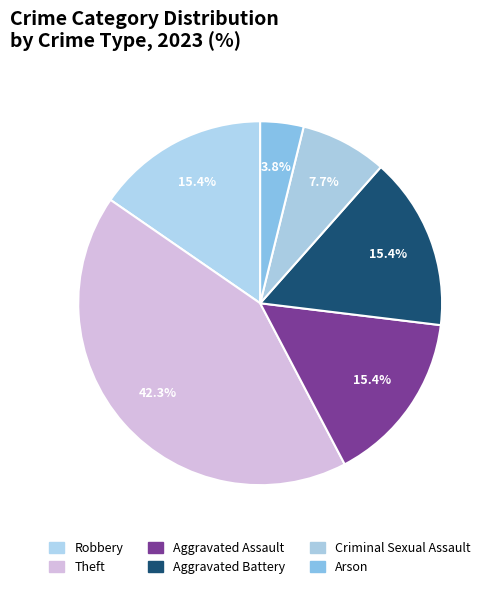

Is it true that Aggravated Assault is 4% of the pie?

False